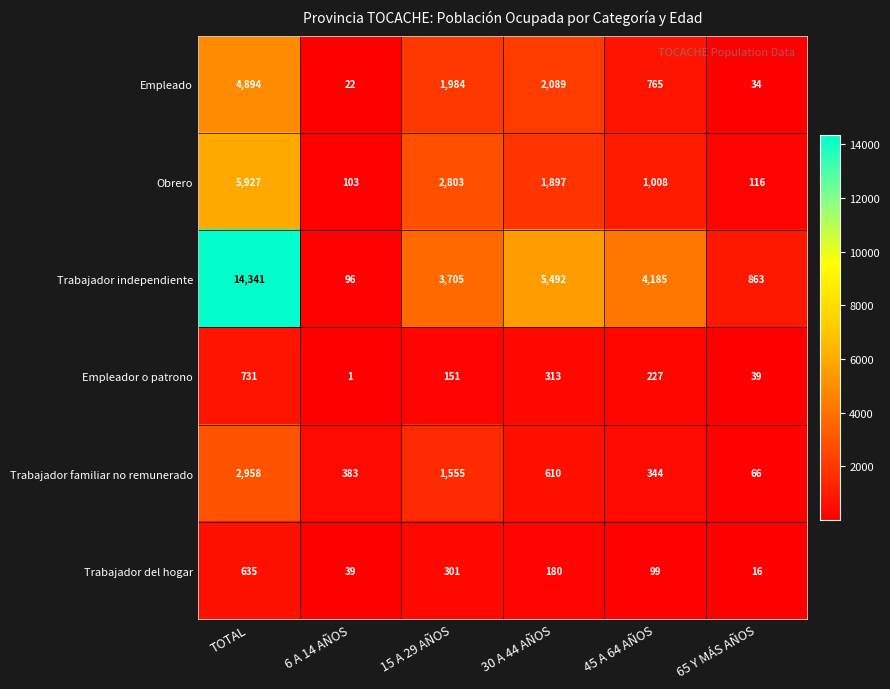

Which series changed the most between TOTAL and 65 Y MÁS AÑOS?

Trabajador independiente